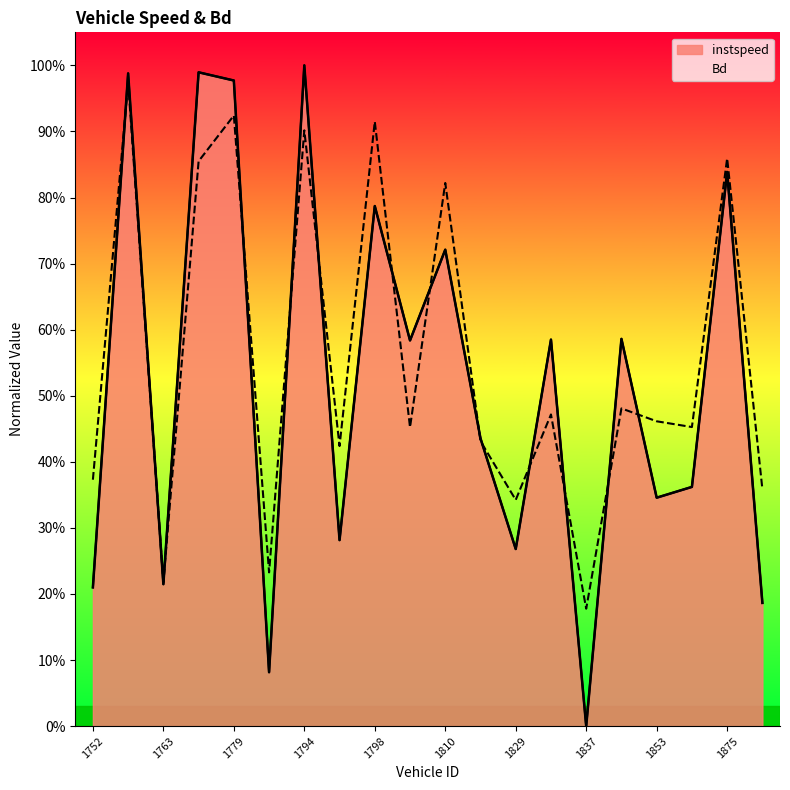

Which series ends up on top after the final intersection of instspeed and Bd?

Bd